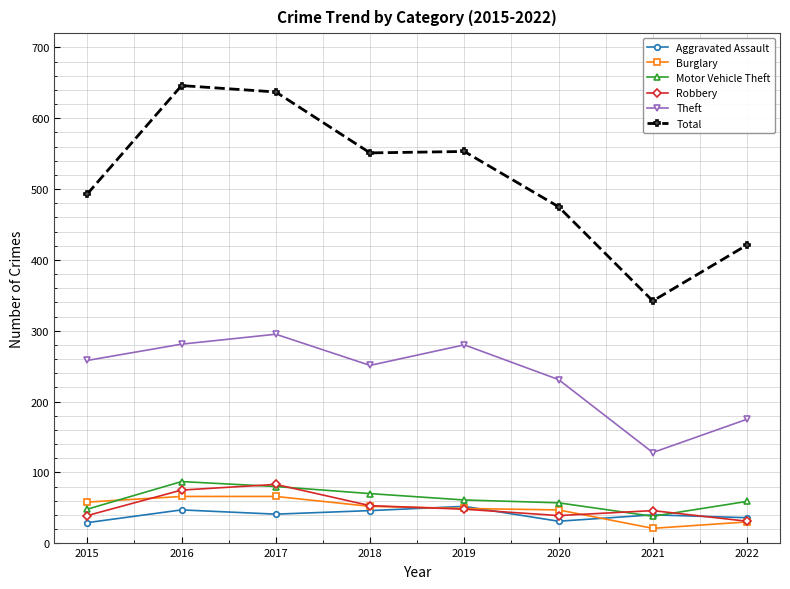

Read the Aggravated Assault value at 2022, to the nearest 10.

40